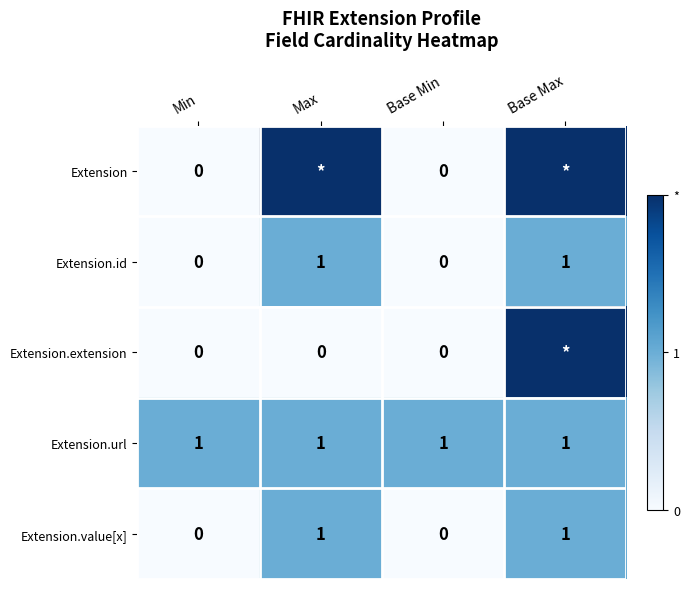

The value of Extension.id at Base Min is -1. True or false?

False